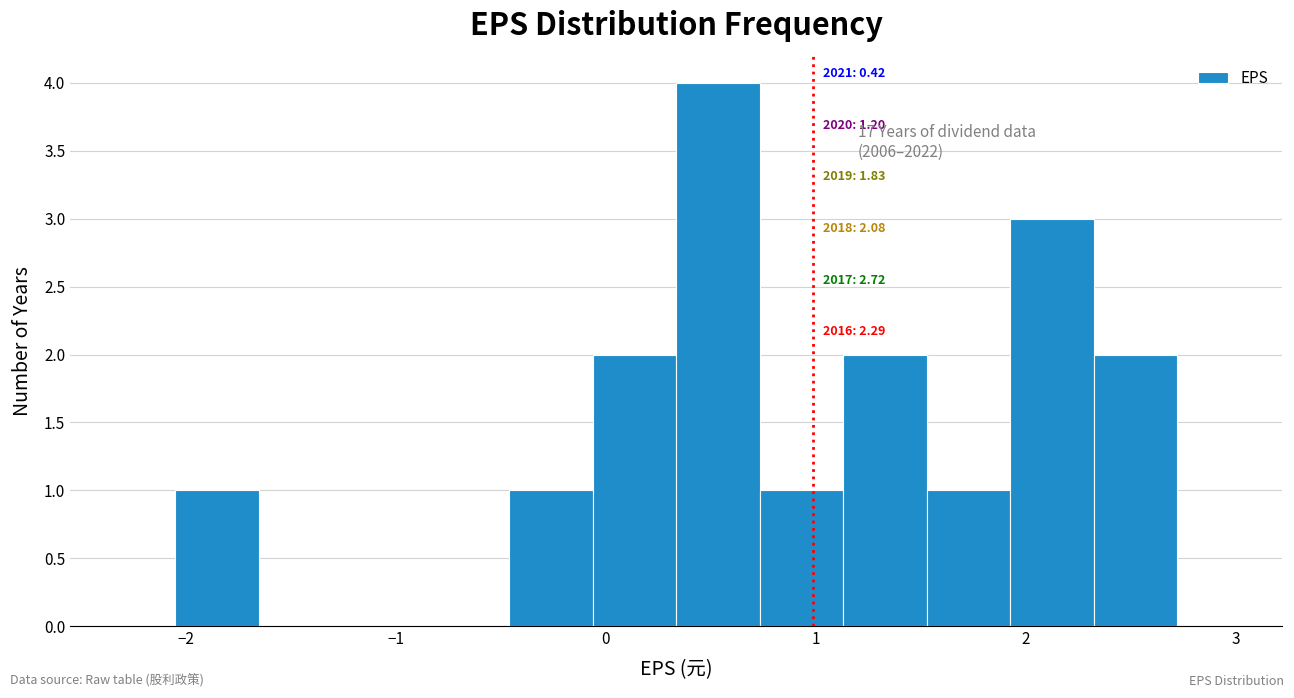

Read against the x-axis, roughly where is the centre of the tallest bar?

0.5